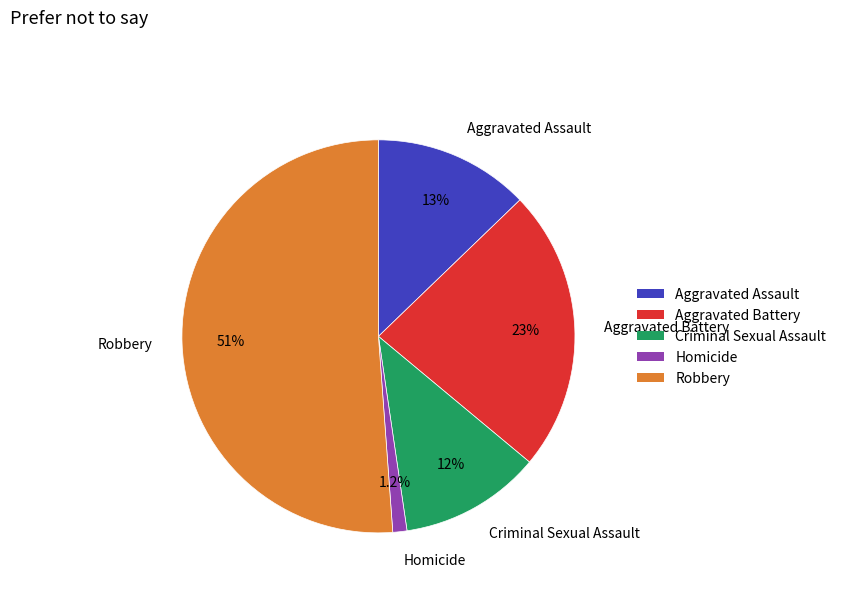

To the nearest percent, what portion does Aggravated Assault represent?

13%